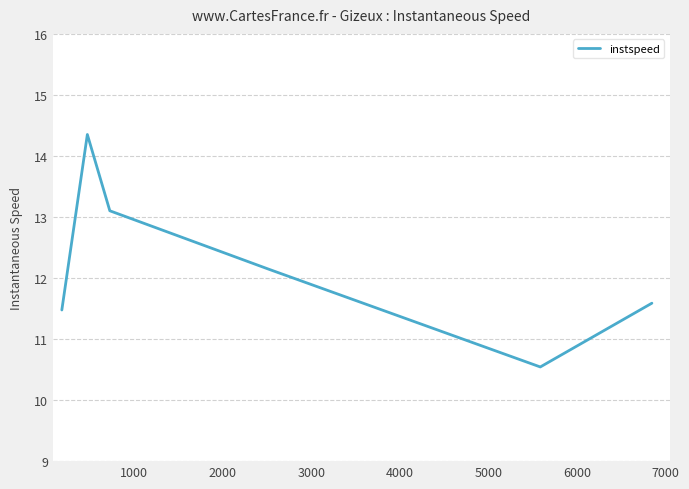

True or false: the data has more than 1 interior local peaks.

False